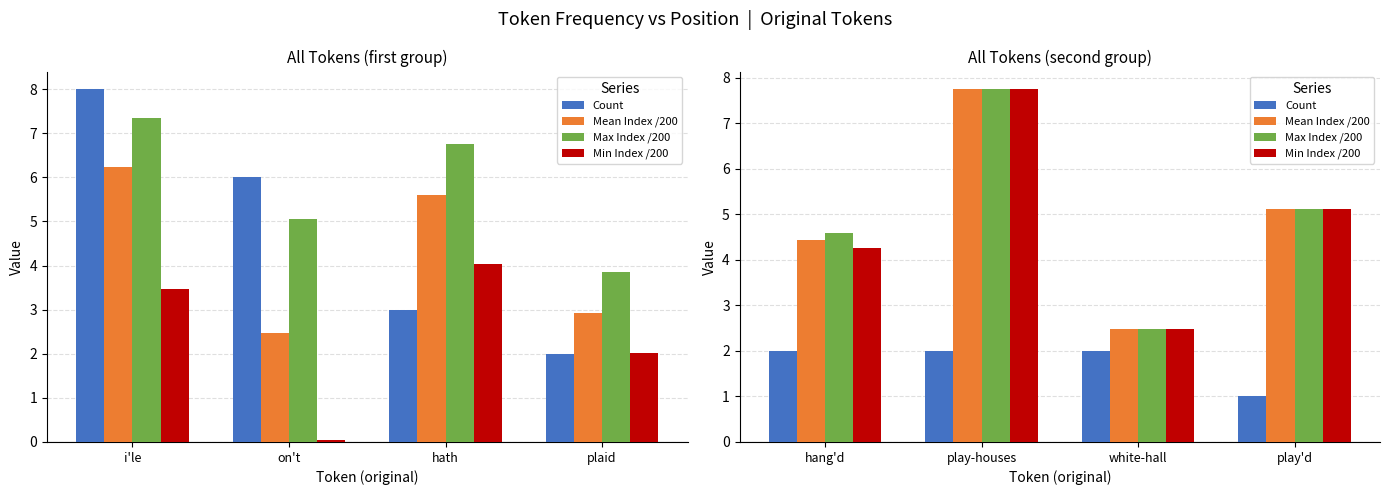

What is the label of the 1st bar from the right?

play'd